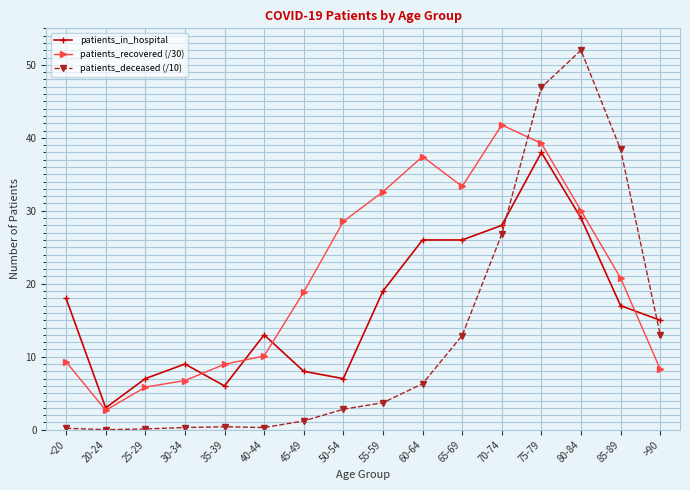

True or false: patients_deceased (/10) and patients_in_hospital intersect in this chart.

True